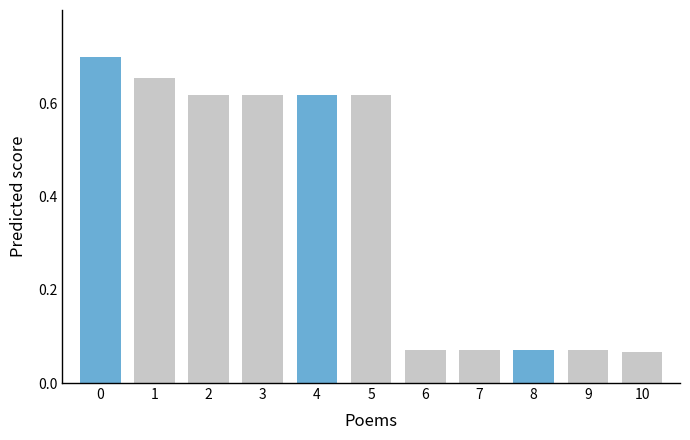

How many bars are there in total?

11